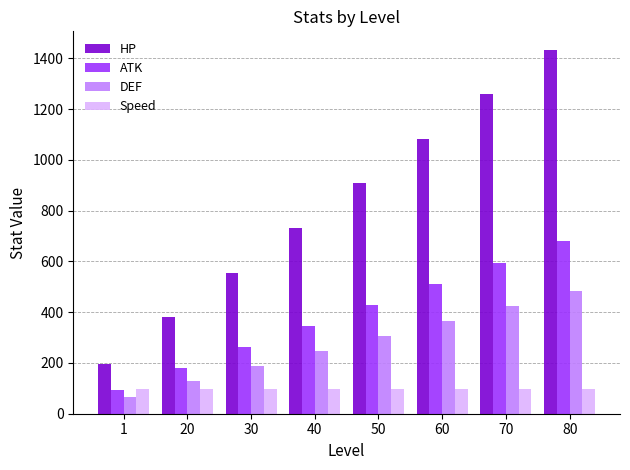

Are the bars grouped side by side (vs. stacked)?

Yes